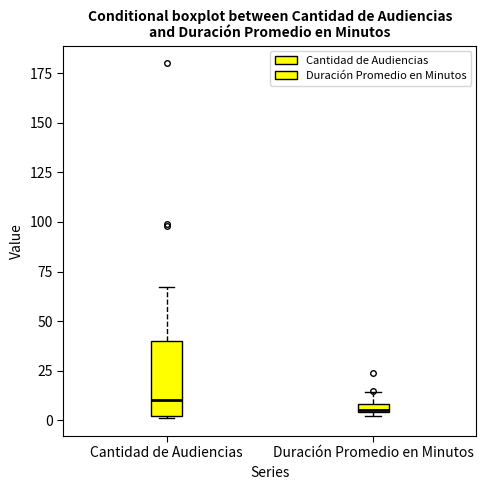

Which box is the tallest, from its lower edge to its upper edge?

Cantidad de Audiencias